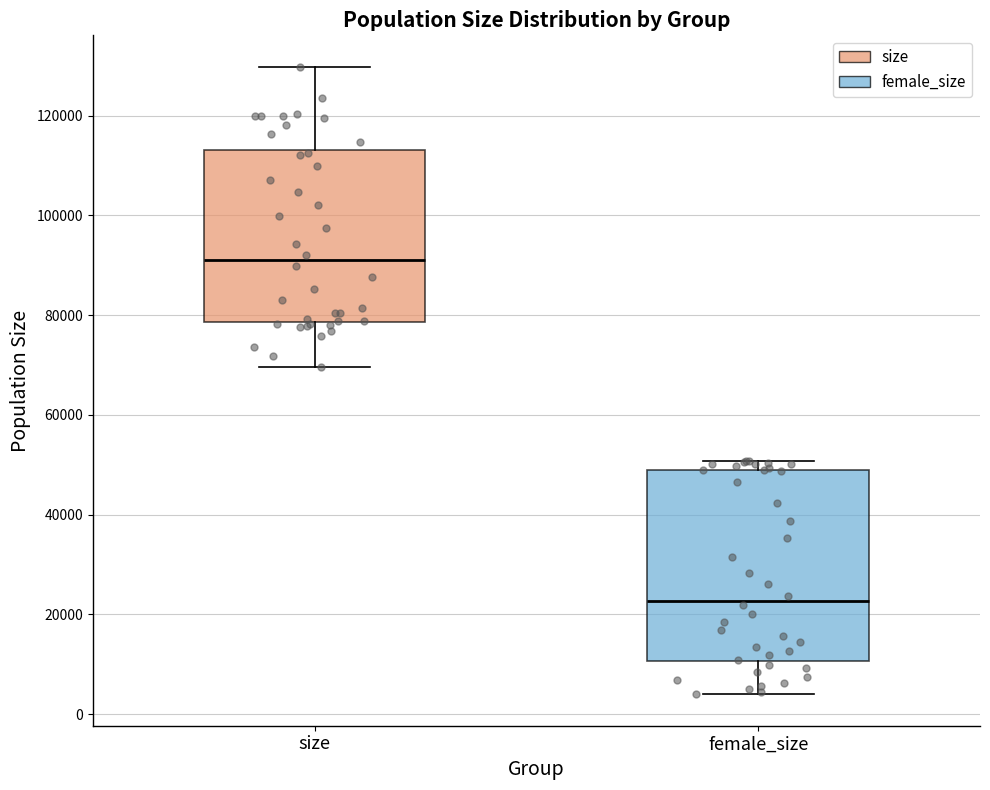

Reading left to right, read every box against the y-axis: the position of its median line, the range the box covers, and the ends of its whiskers. The values are not printed on the chart, so give them approximately, as read against the axis.

size: median 90000, box 78000 to 114000, whiskers 70000 to 130000
female_size: median 22000, box 10000 to 48000, whiskers 4000 to 50000